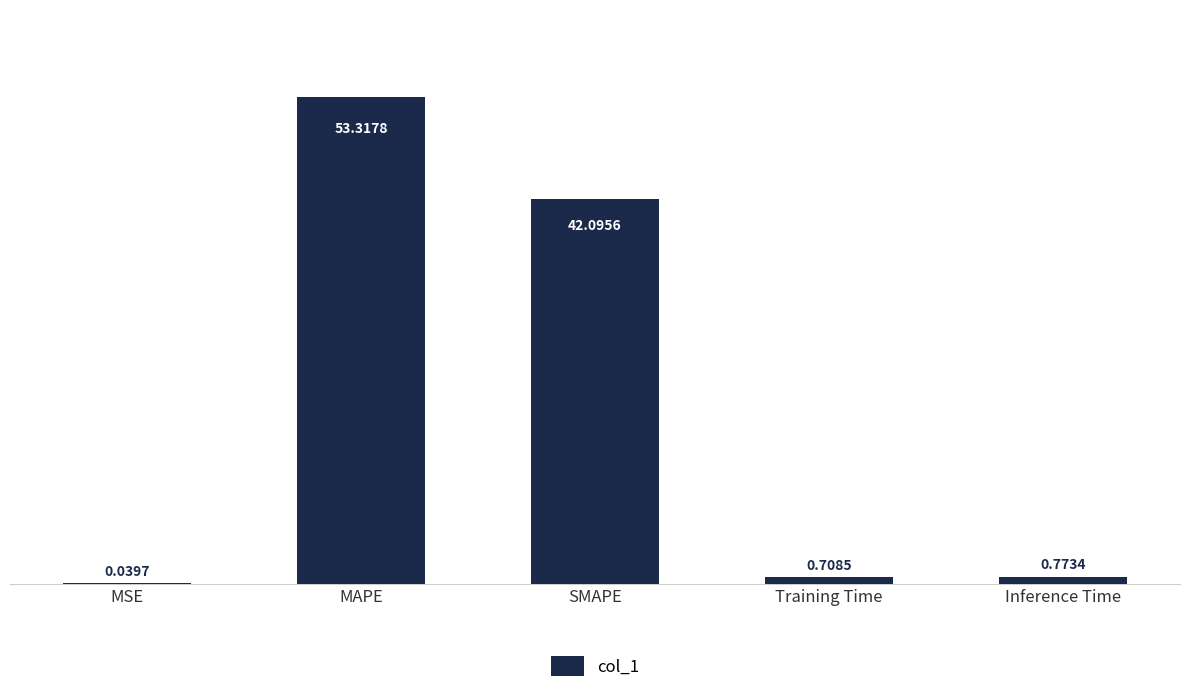

Which has a higher value, Inference Time or MAPE?

MAPE